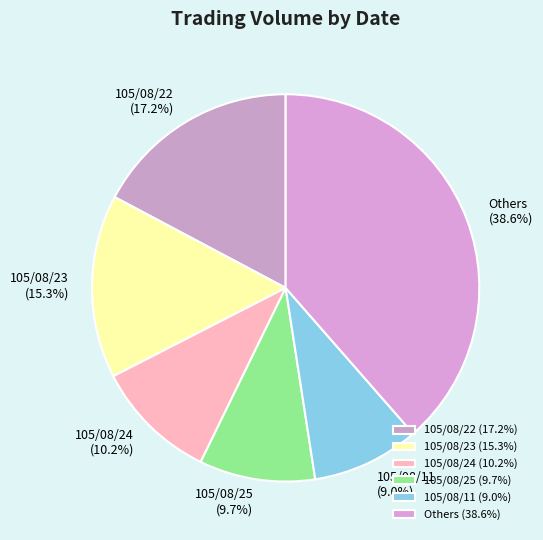

What is the total percentage of 105/08/22 and 105/08/25?

26.9%